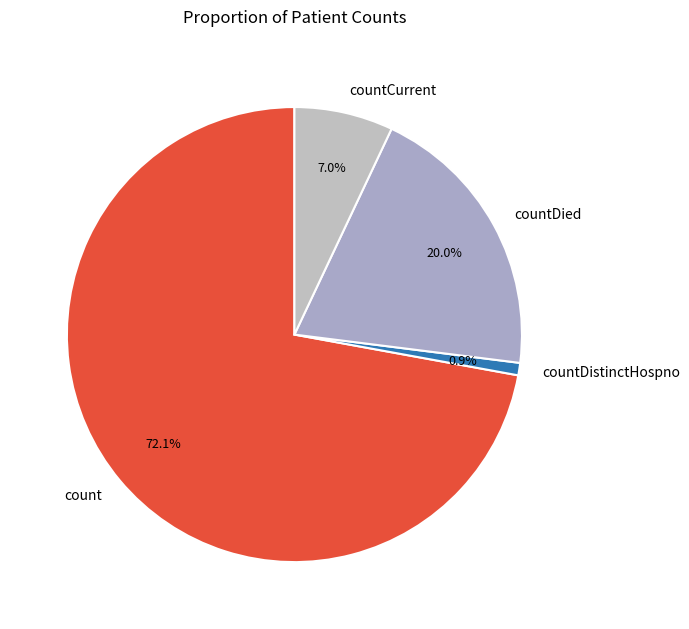

Rank the categories by value from lowest to highest.

countDistinctHospno, countCurrent, countDied, count